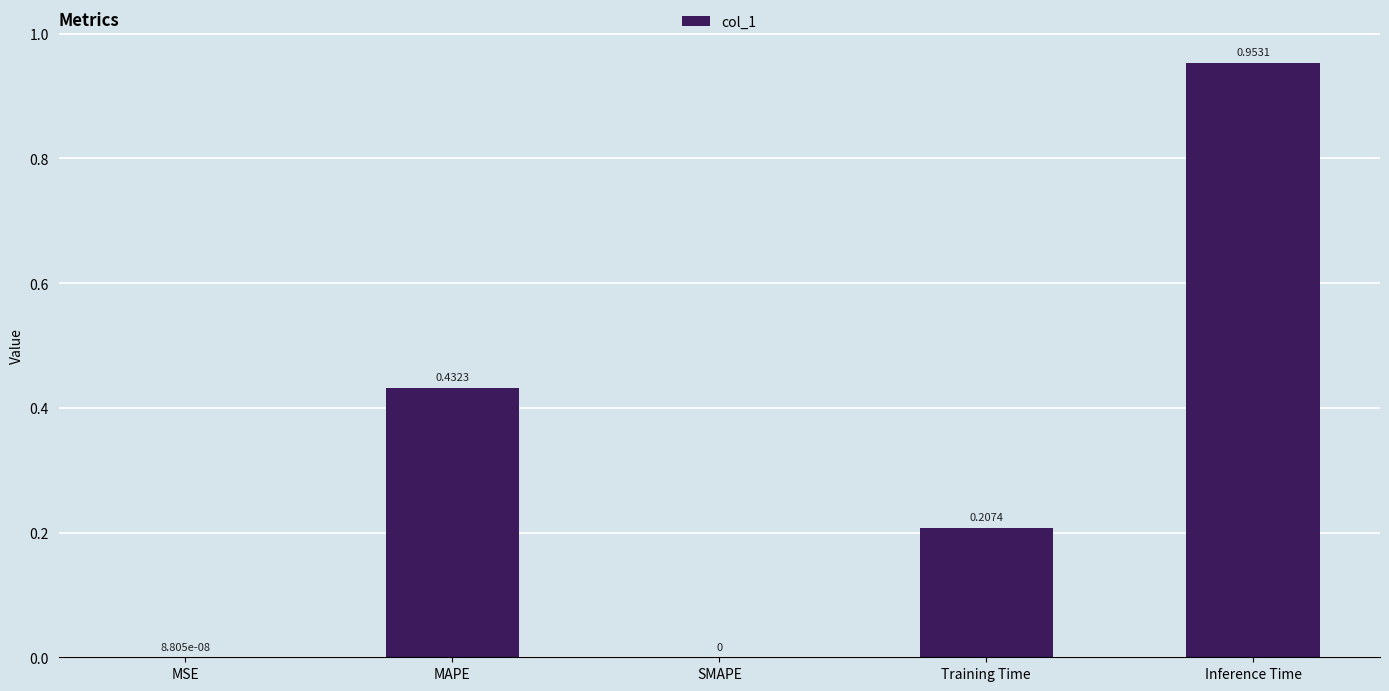

What is the sum of all values?

1.6